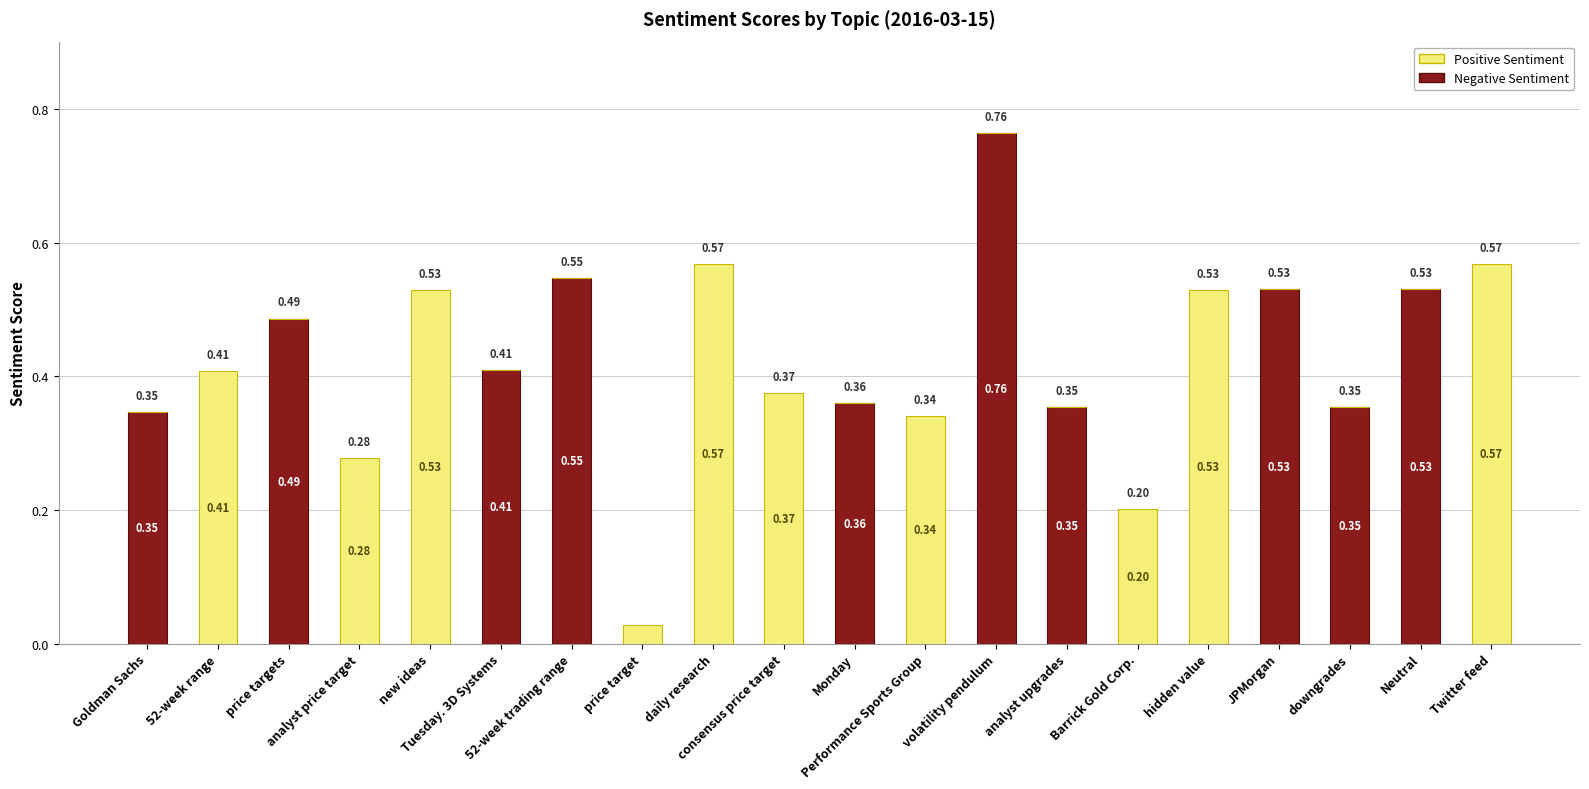

True or false: Negative has a value of 0.0 at Twitter feed.

True